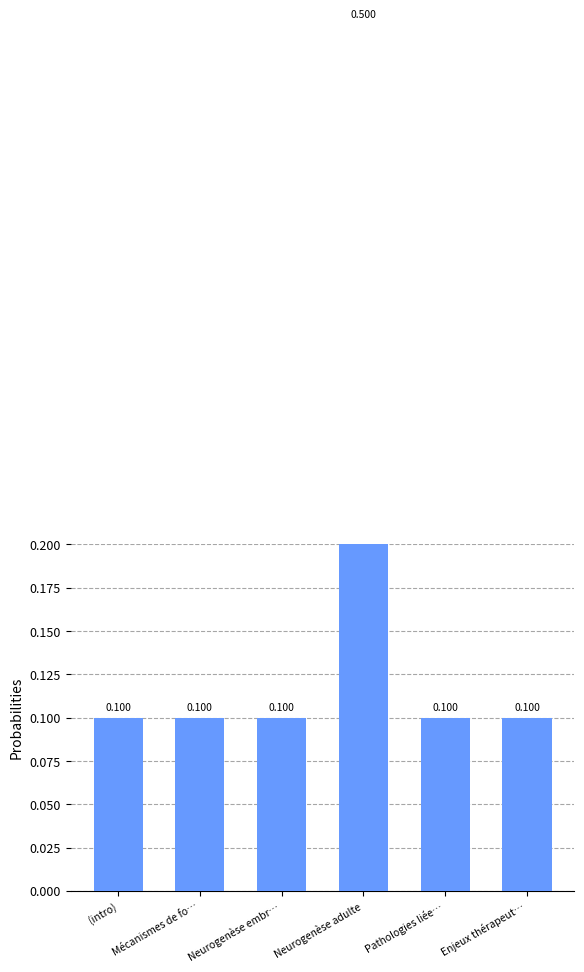

Rank the categories by value from lowest to highest.

(intro), Mécanismes de fo…, Neurogenèse embr…, Pathologies liée…, Enjeux thérapeut…, Neurogenèse adulte